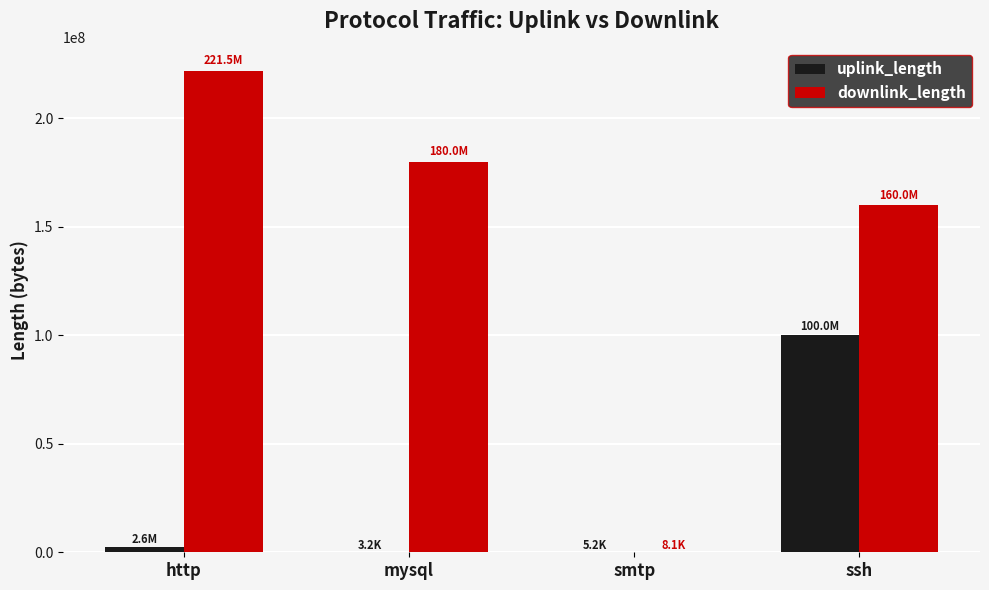

At which category is the sum across all series the highest?

ssh